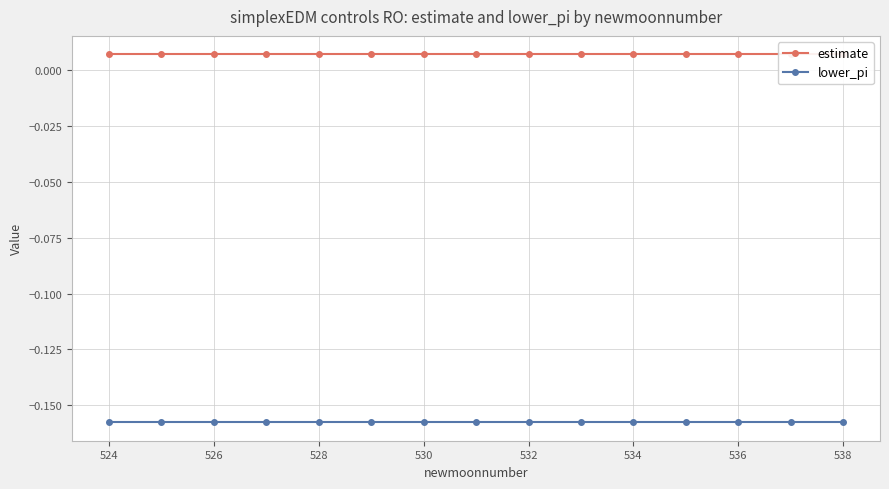

True or false: lower_pi and estimate cross at least once.

False